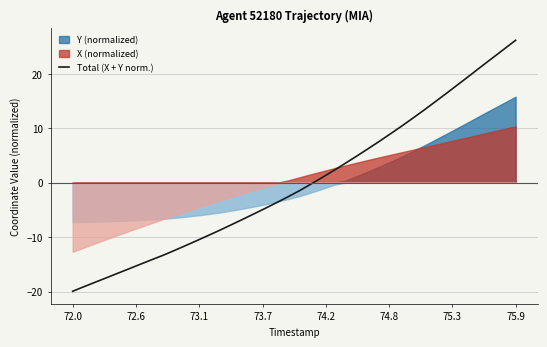

What is the minimum value shown in the chart?

-19.9